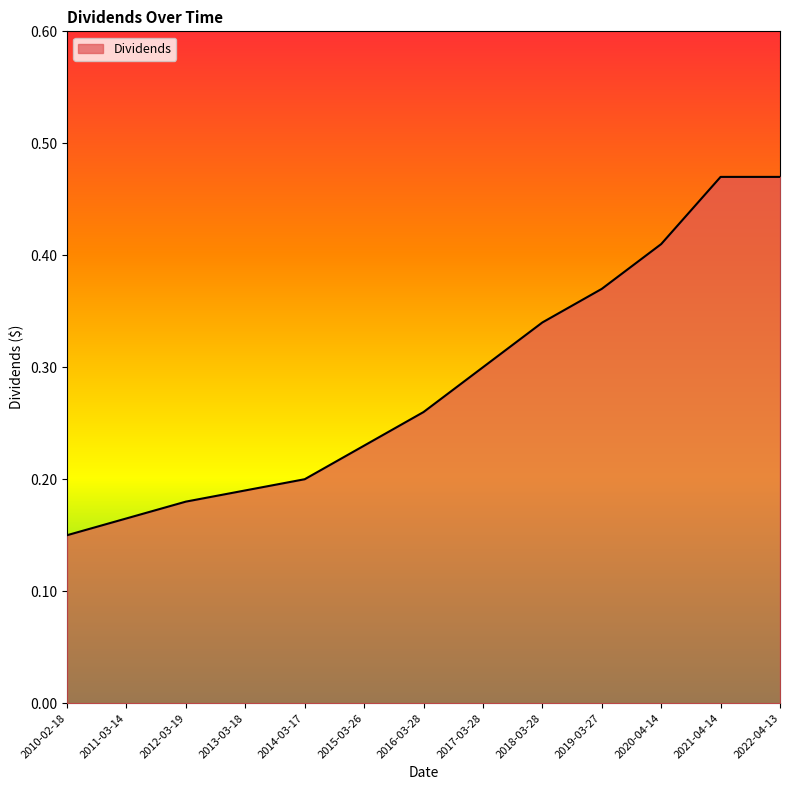

The value at 2016-03-28 is 0.1. True or false?

False